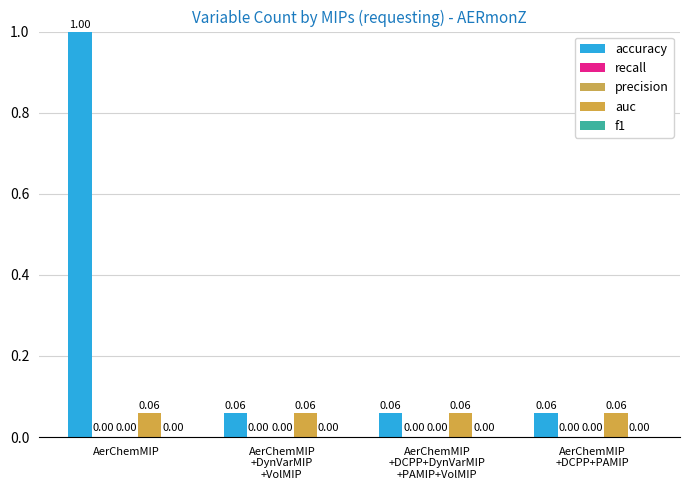

The value of accuracy at AerChemMIP
+DCPP+DynVarMIP
+PAMIP+VolMIP is 0.0. True or false?

False